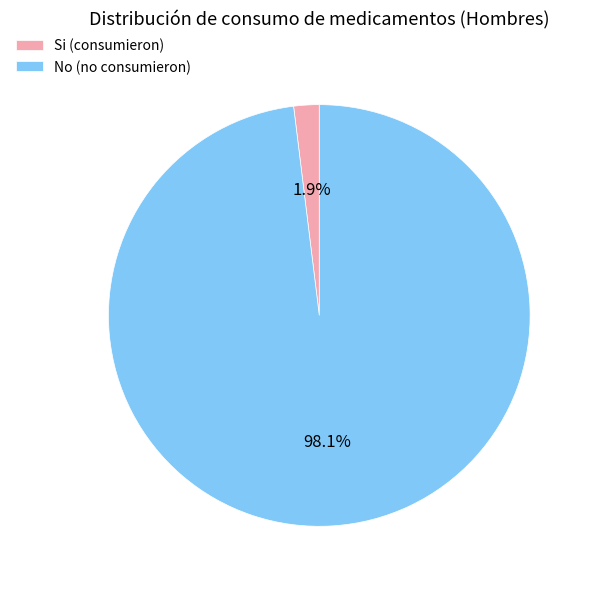

Rank the categories by value from highest to lowest.

No (no consumieron), Si (consumieron)